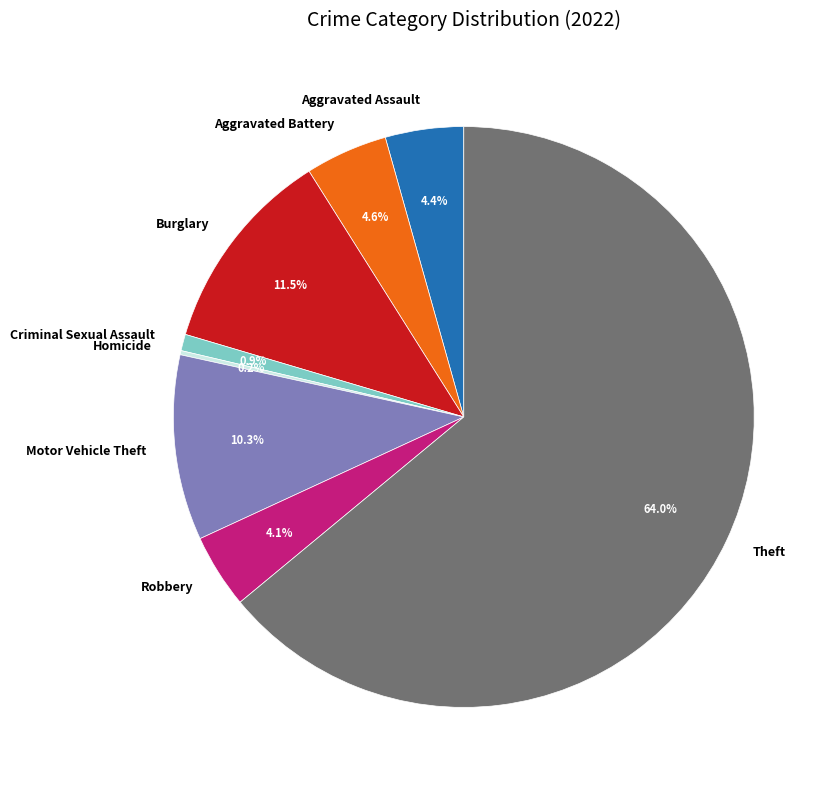

To the nearest percent, what is the average slice percentage?

12%